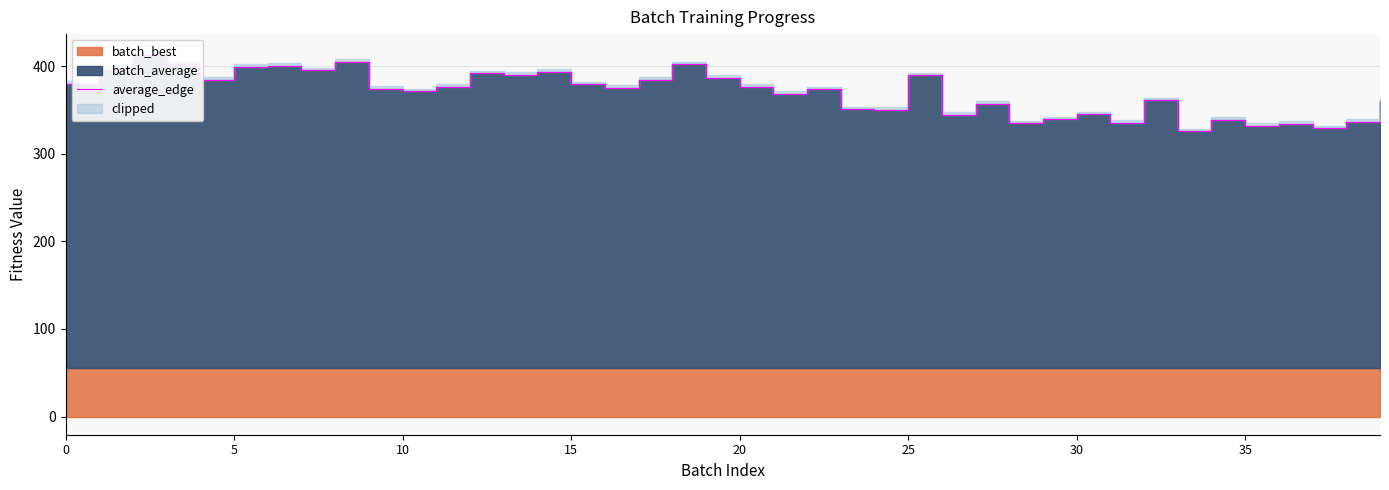

Count the number of categories in the chart.

40